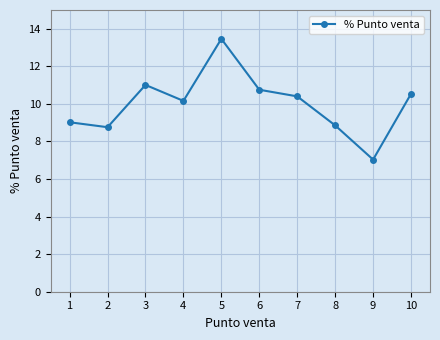

Reading left to right, list all the values displayed in this chart.

1=9.0	2=8.8	3=11.0	4=10.2	5=13.5	6=10.8	7=10.4	8=8.9	9=7.0	10=10.5